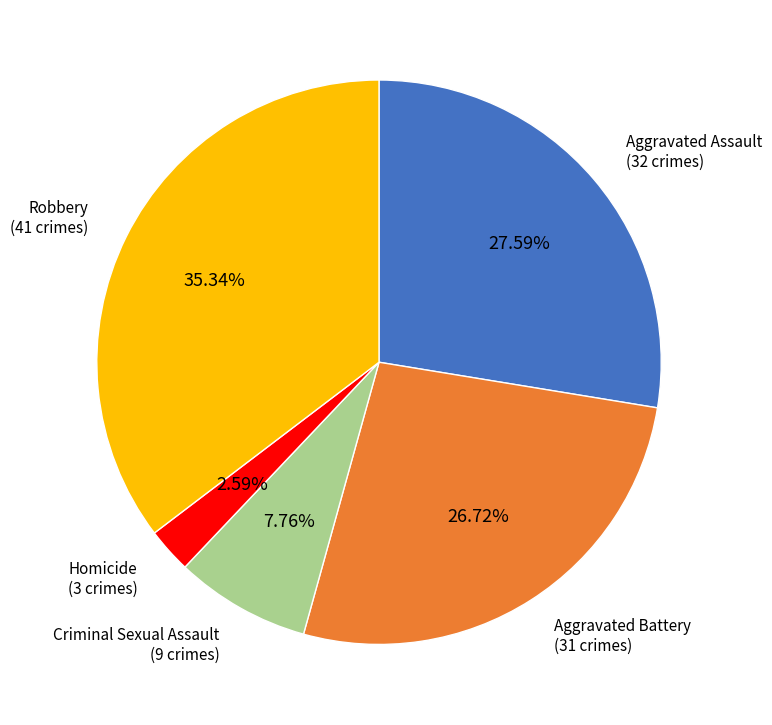

Rank the categories by value from lowest to highest.

Homicide, Criminal Sexual Assault, Aggravated Battery, Aggravated Assault, Robbery